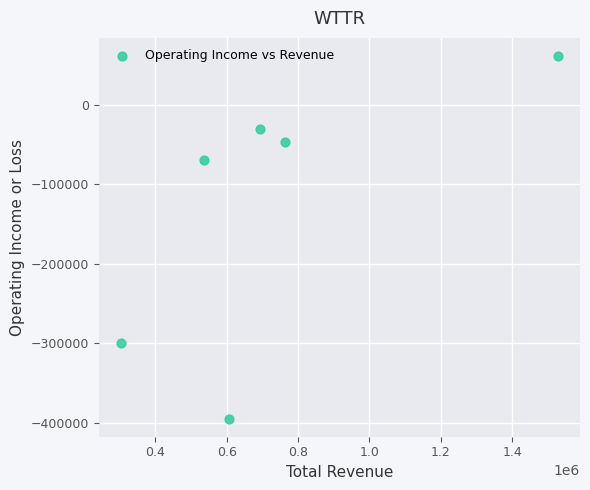

What Y value in the scatter plot is closest to -166550?

-68800